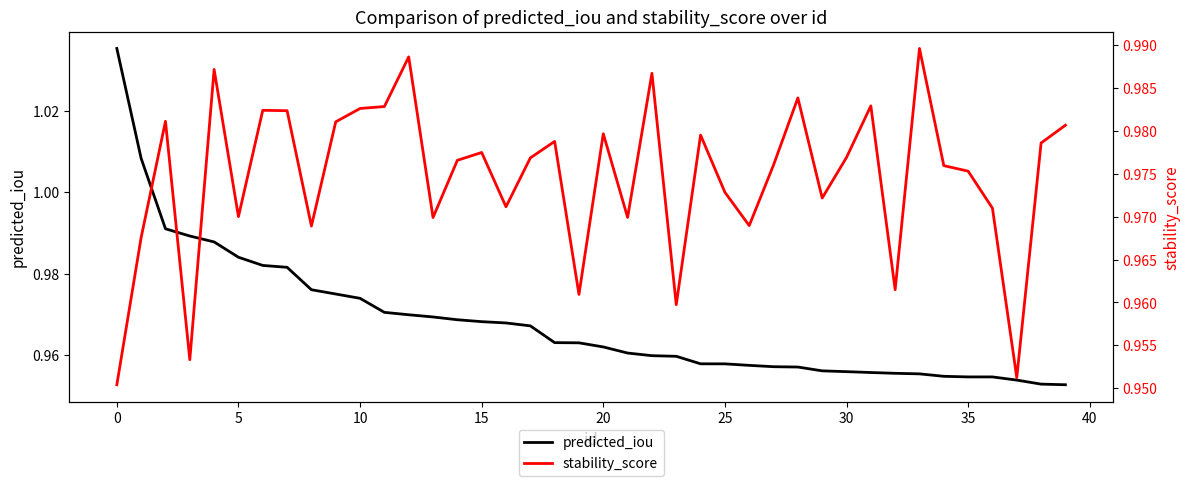

How many interior local valleys does the stability_score series have?

12